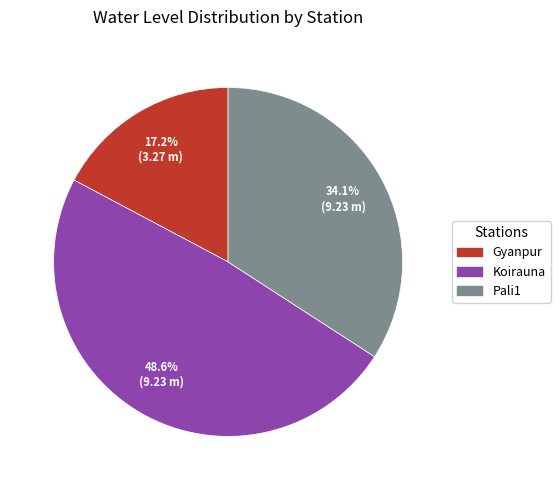

What percentage is NOT represented by Gyanpur?

82.8%